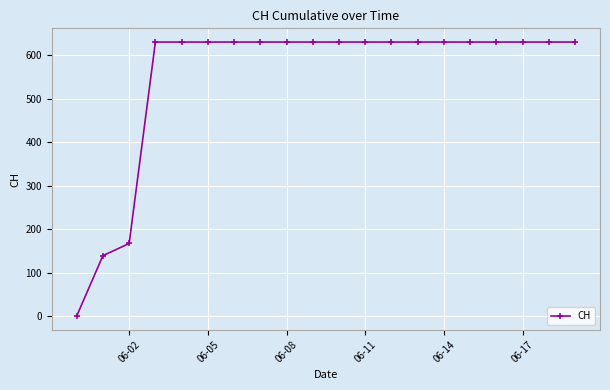

What is the greatest value displayed?

631